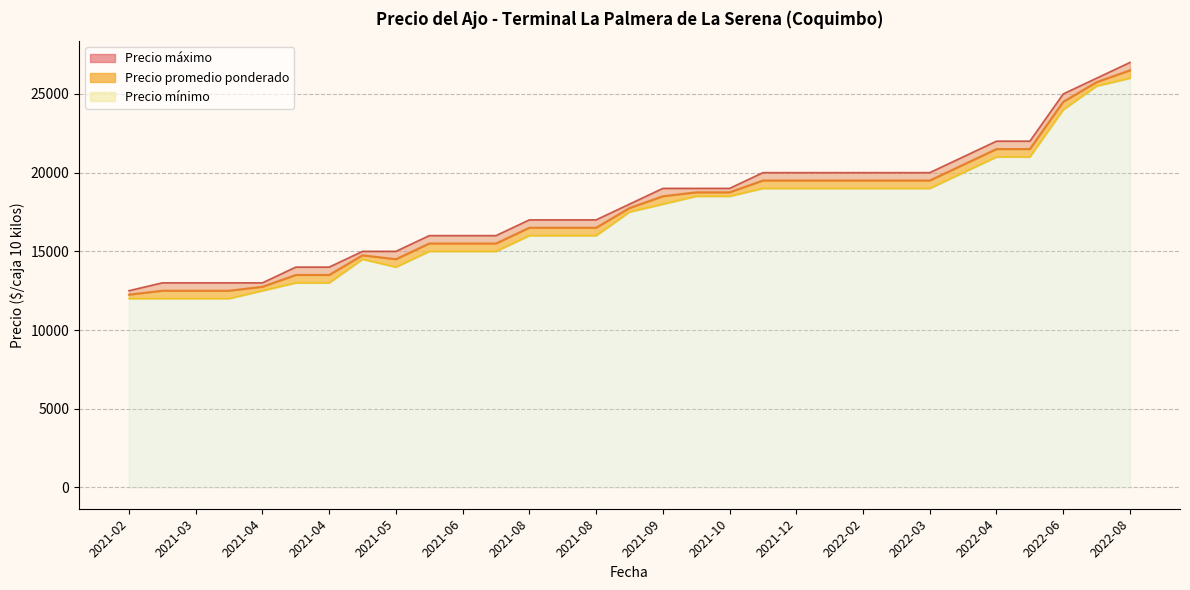

Does the chart display data point markers on the line(s)?

No